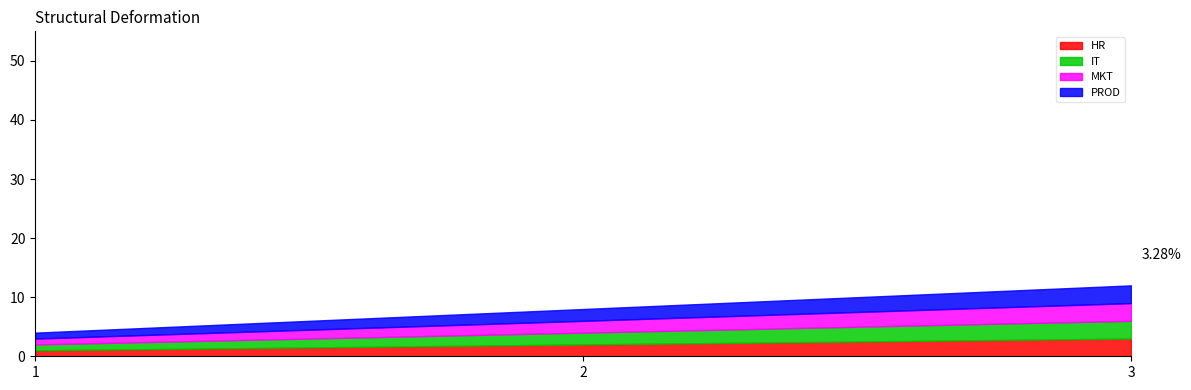

Is it true that HR equals 2 at 1?

False